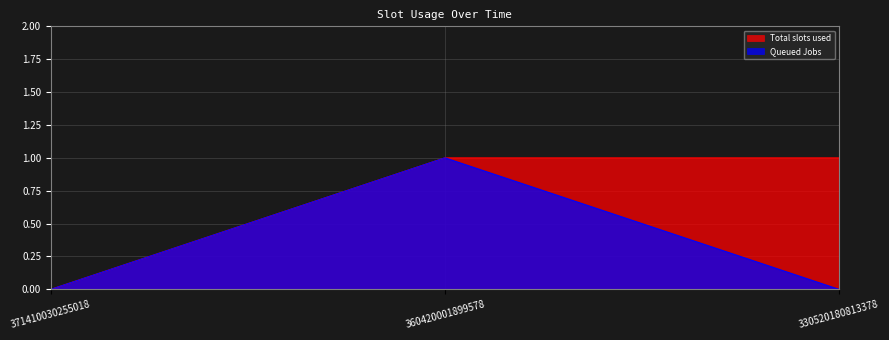

The Total slots used series shows 0 at 371410030255018. True or false?

True